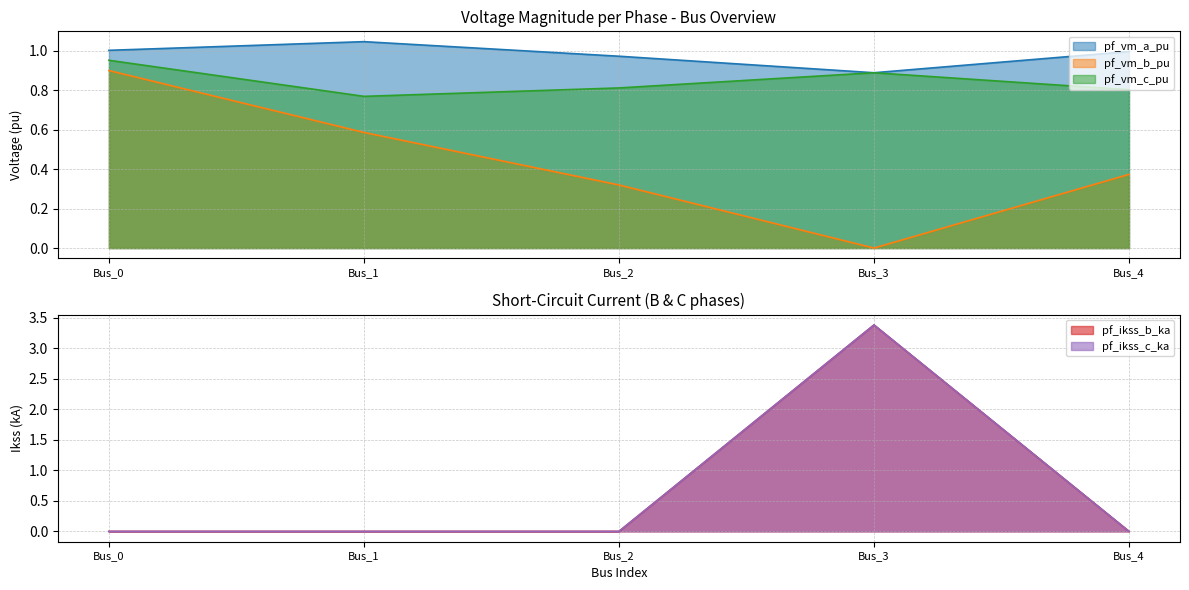

Does the chart display data point markers on the line(s)?

No